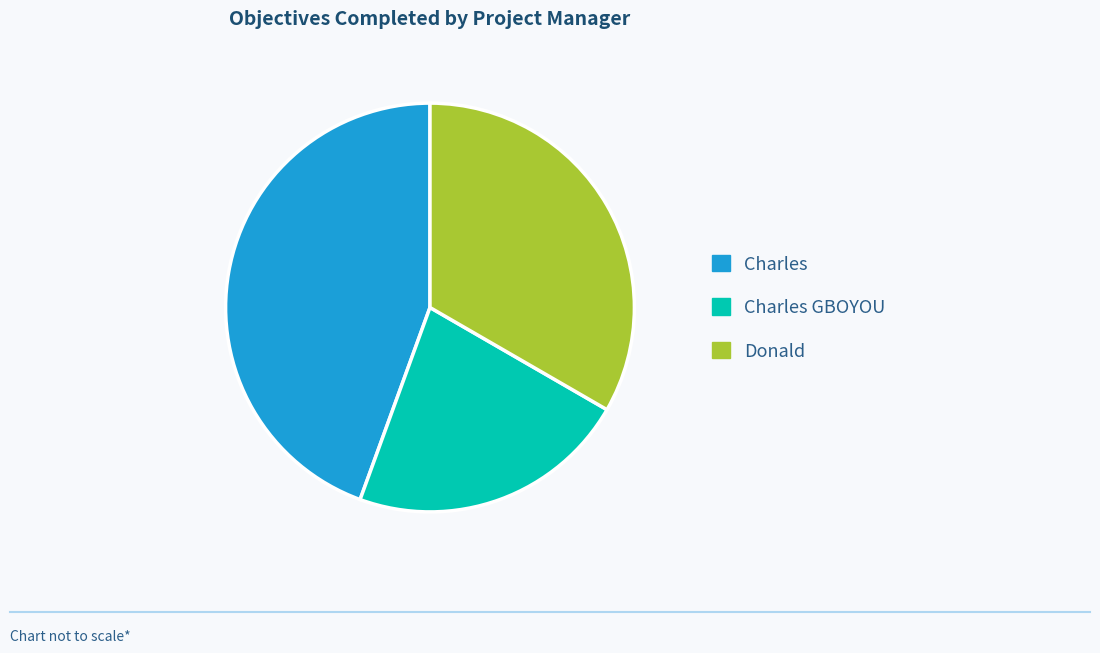

Is there any slice that represents more than half of the pie?

No